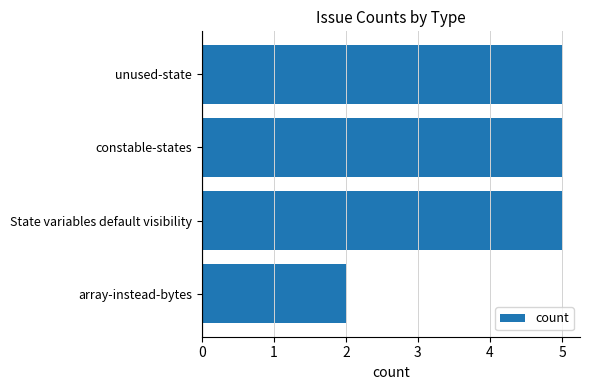

Reading top to bottom, list all the values displayed in this chart.

5	5	5	2